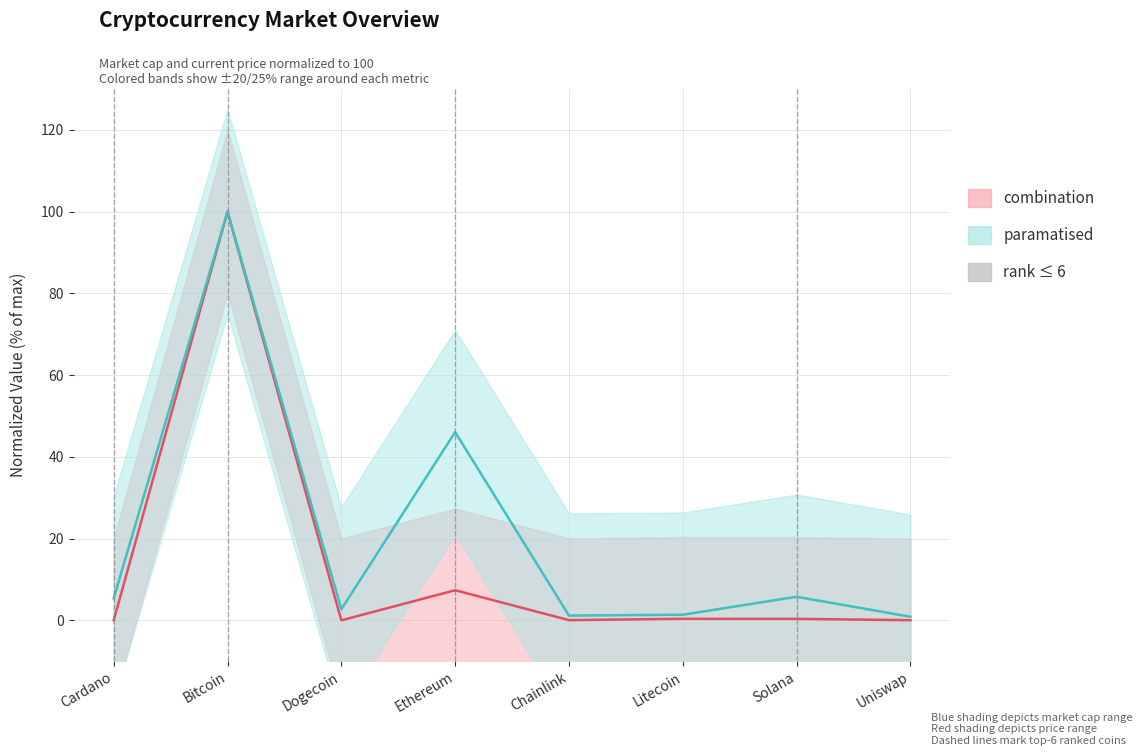

What is the label of the 6th point from the left?

Litecoin